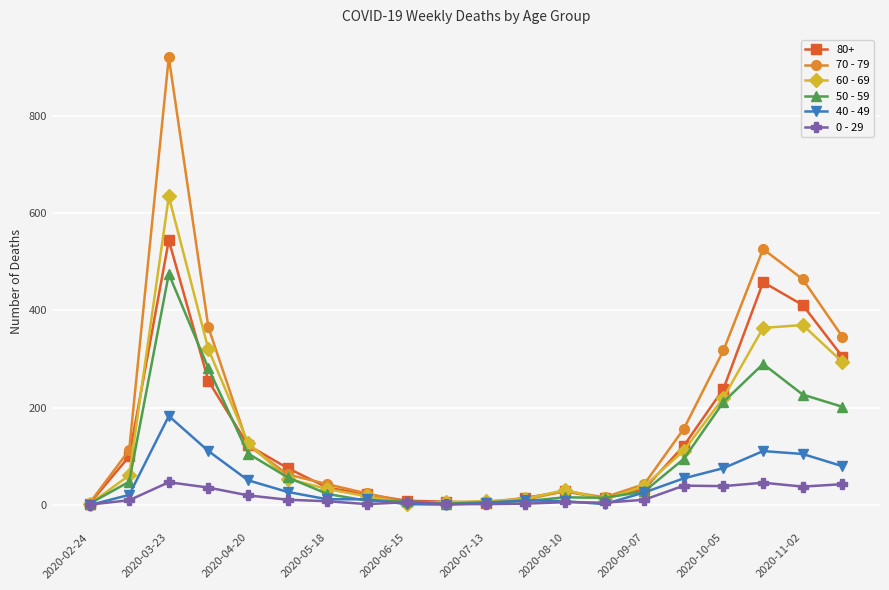

What are all the series names shown in the legend?

80+, 70 - 79, 60 - 69, 50 - 59, 40 - 49, 0 - 29